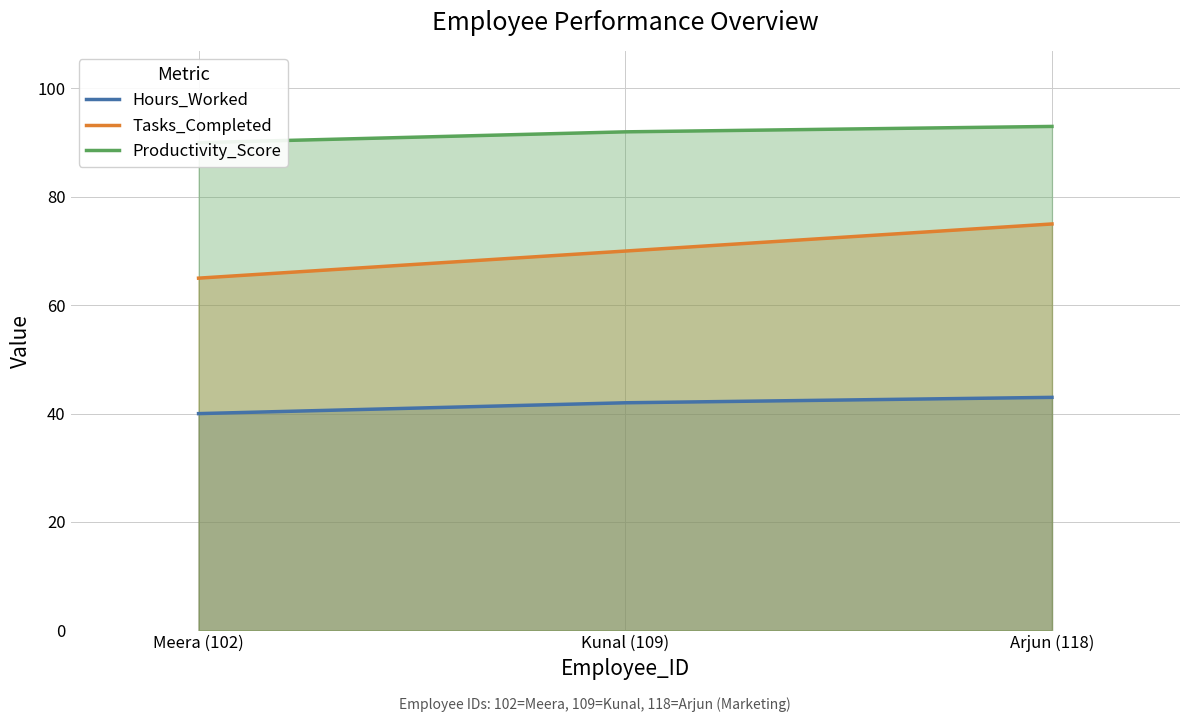

Which series has the largest total across all categories?

Productivity_Score